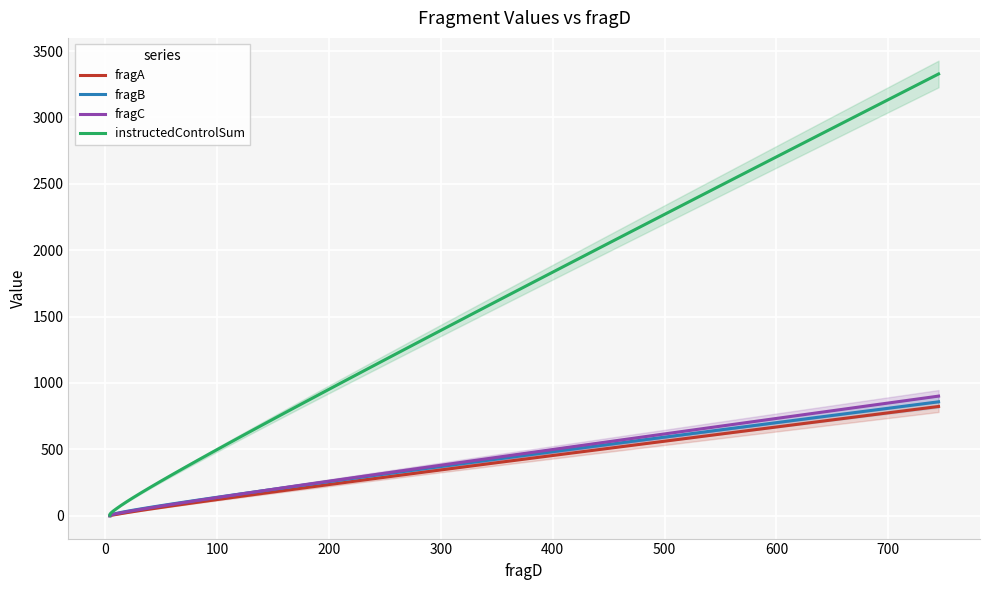

True or false: instructedControlSum has more than 2 interior local peaks.

False